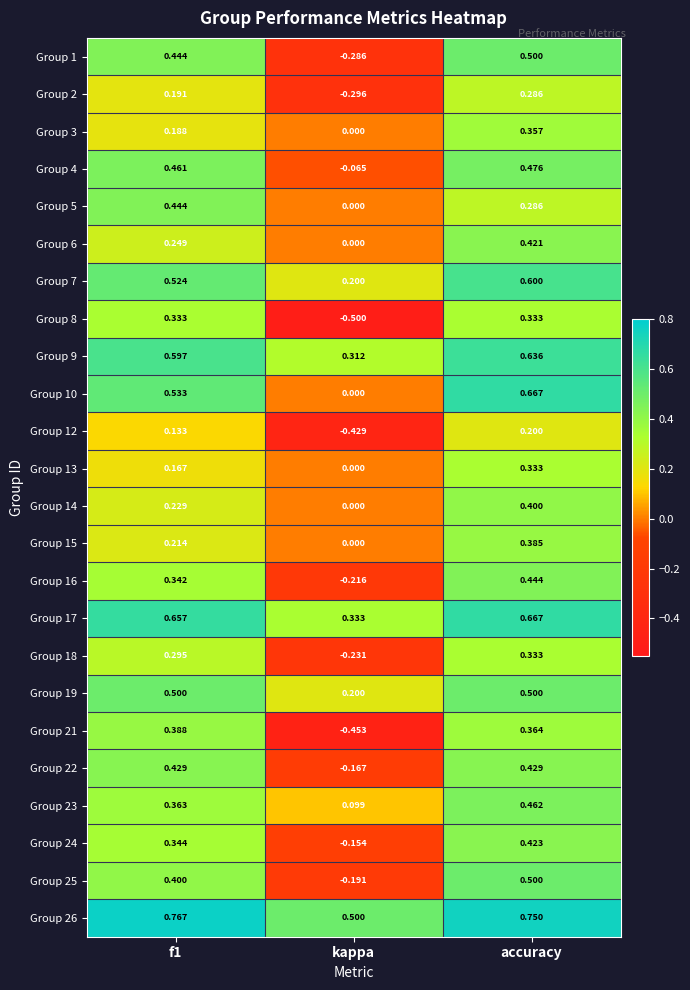

Where is Group 25 nearest to the value 0?

kappa